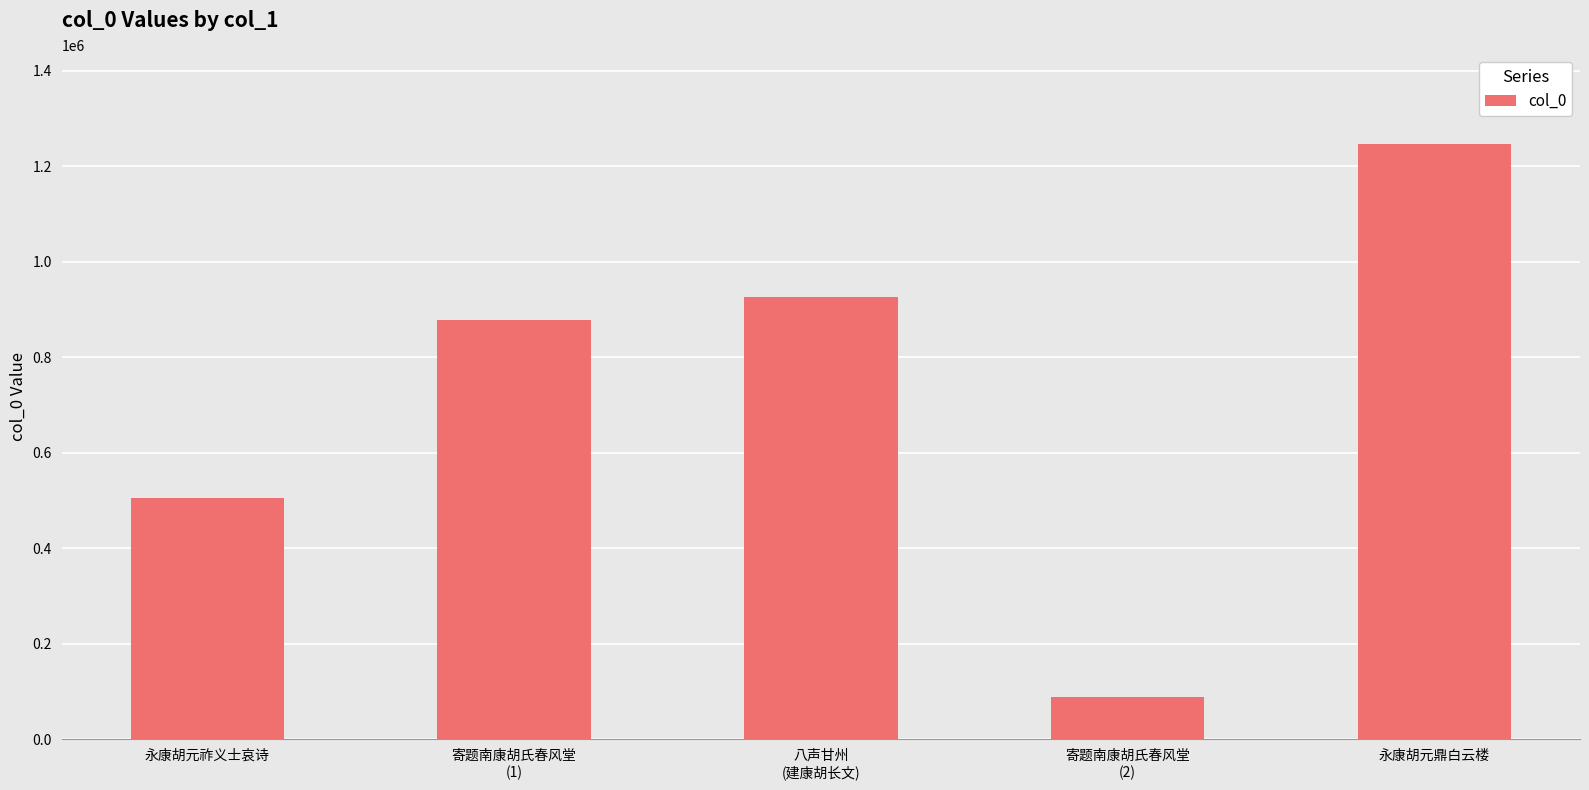

What is the average value?

728669